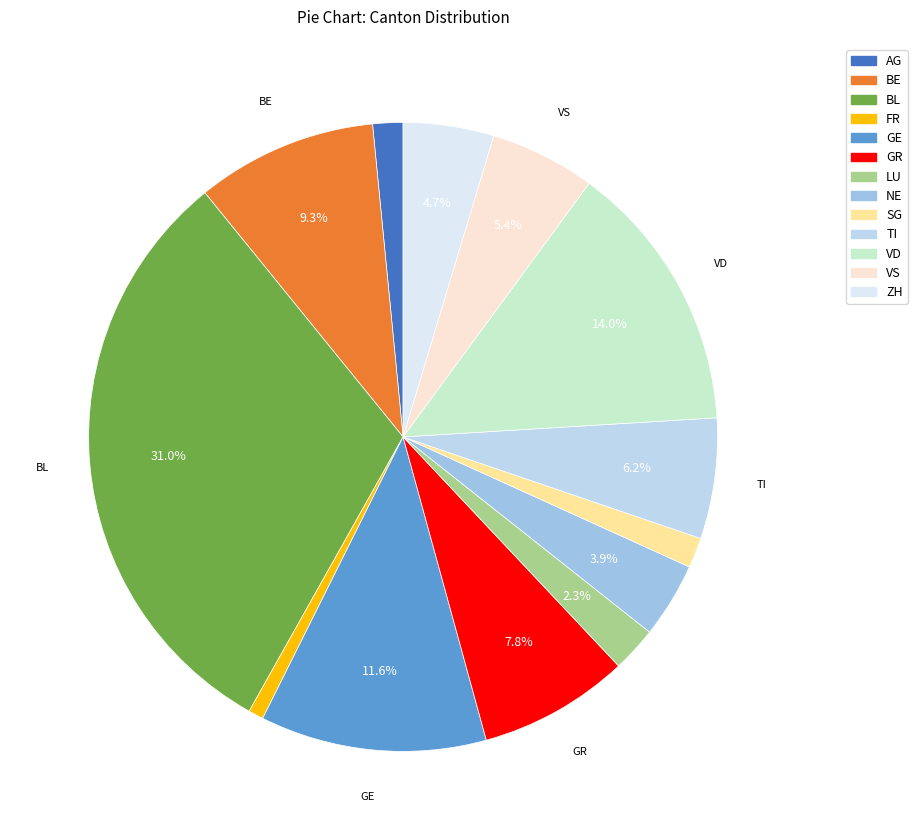

To the nearest percent, what is the combined percentage of TI and SG?

8%